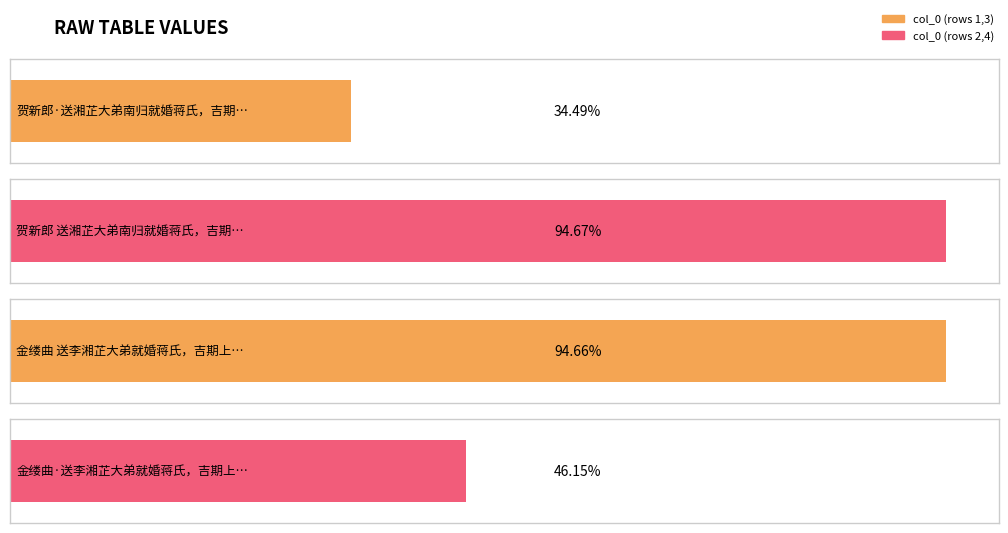

Are the bars grouped side by side (vs. stacked)?

No